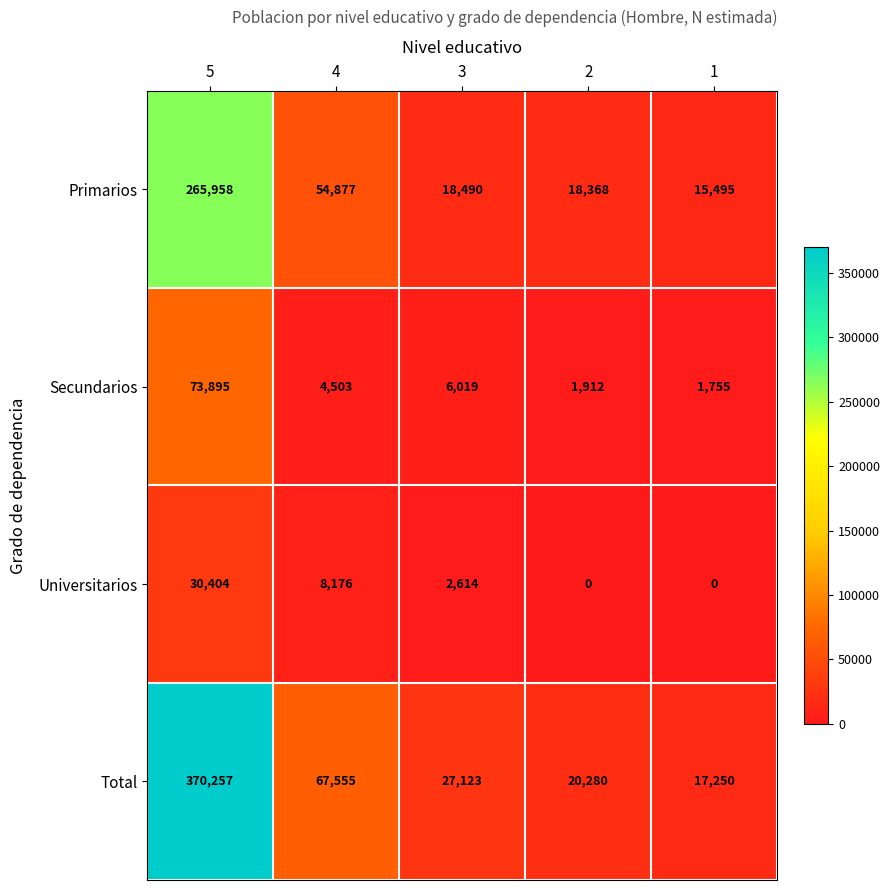

At which label does Primarios reach its peak?

5